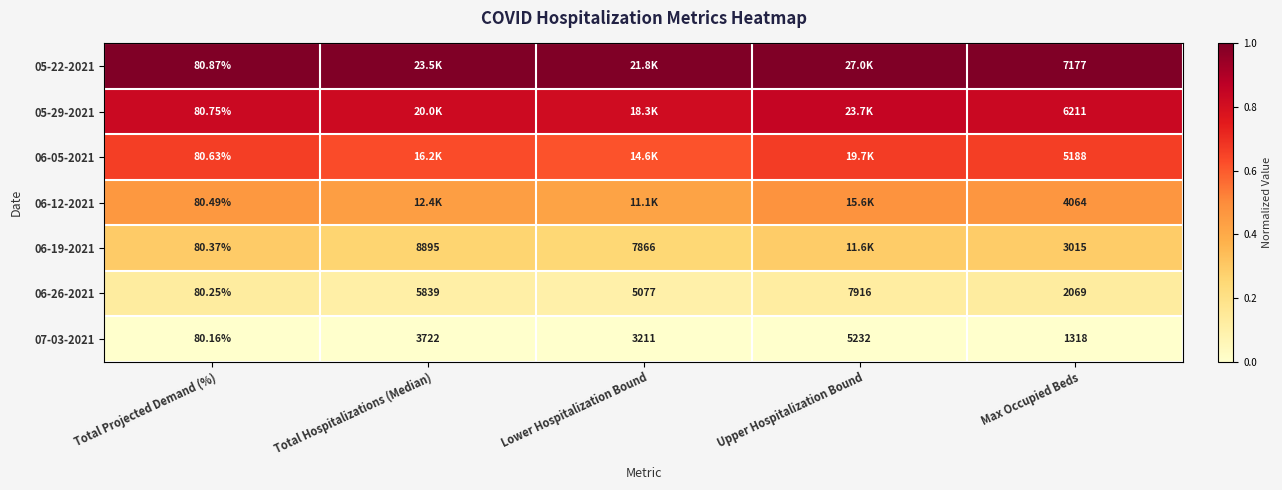

Is the value of 07-03-2021 at Total Hospitalizations (Median) greater than the value of 06-26-2021 at Total Projected Demand (%)?

Yes